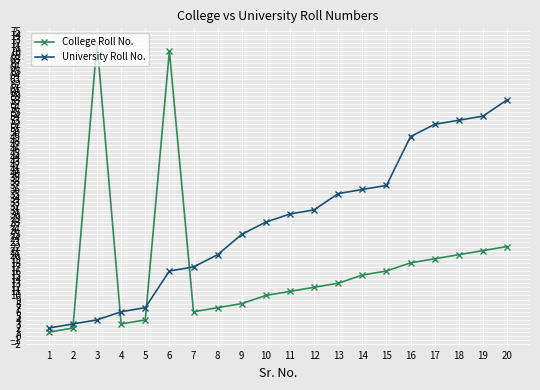

List the series in order of their overall mean, highest first.

University Roll No., College Roll No.